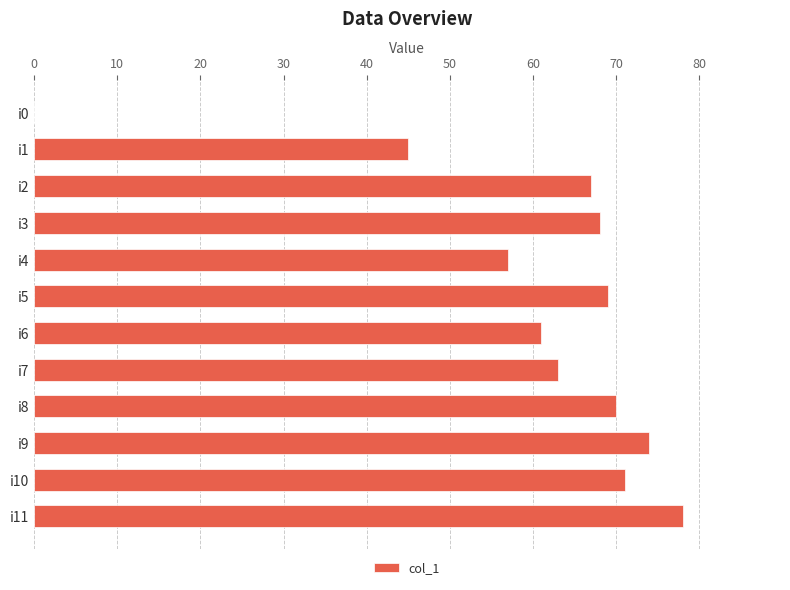

The chart shows a value of -29 at i0. True or false?

False